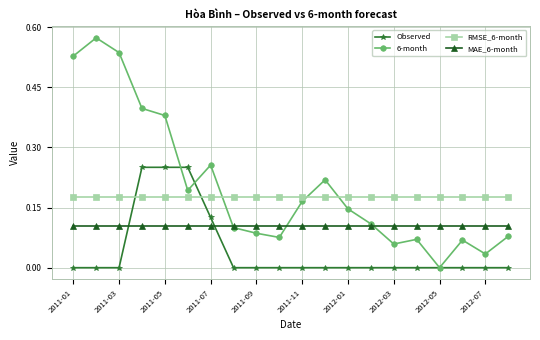

True or false: MAE_6-month and 6-month cross at least once.

True